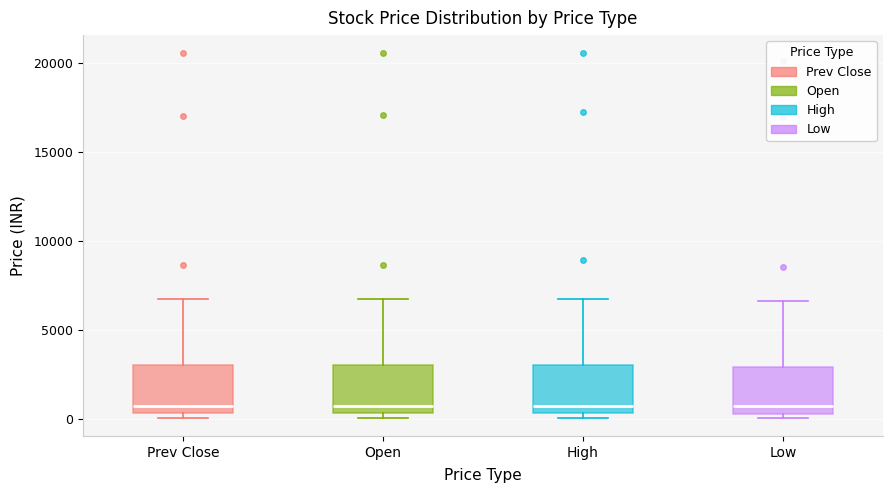

Reading left to right, read every box against the y-axis: the position of its median line, the range the box covers, and the ends of its whiskers. The values are not printed on the chart, so give them approximately, as read against the axis.

Prev Close: median 1000, box 500 to 3000, whiskers 0 to 6500
Open: median 1000, box 500 to 3000, whiskers 0 to 6500
High: median 1000, box 500 to 3000, whiskers 0 to 6500
Low: median 1000, box 500 to 3000, whiskers 0 to 6500